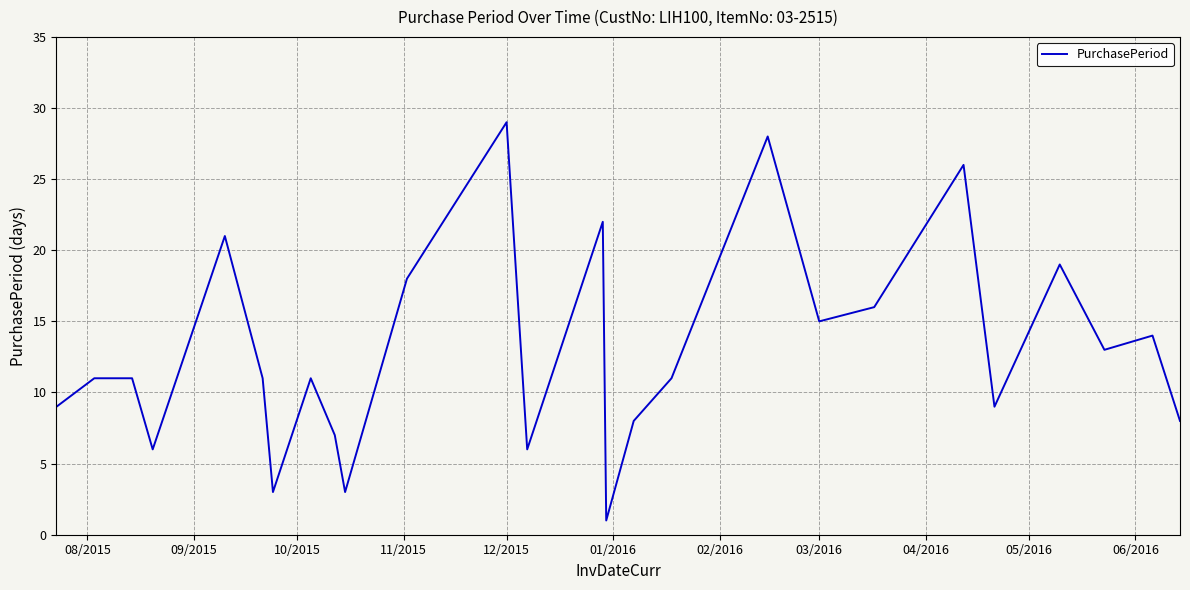

How many series are shown in this chart?

1